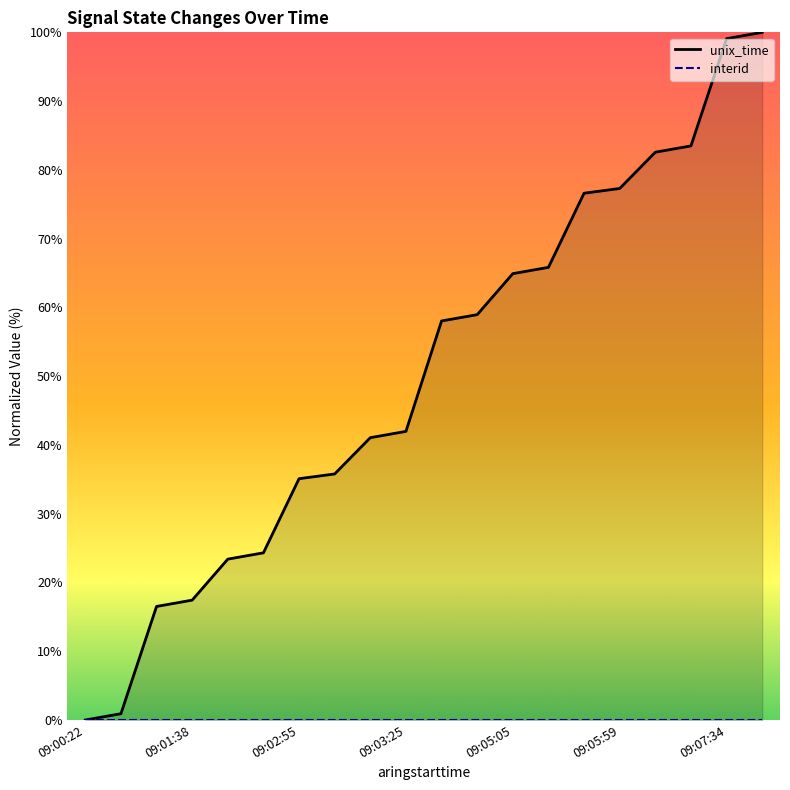

Does the chart have visible grid lines?

No